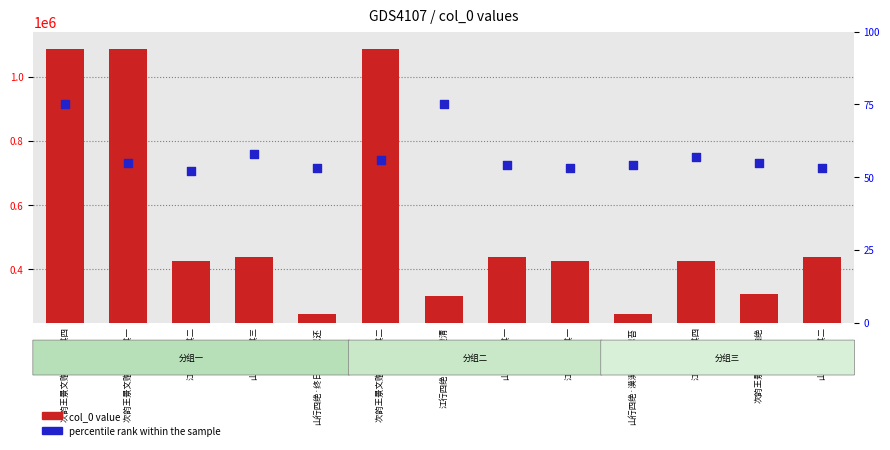

What are all the series names shown in the legend?

col_0 value, percentile rank within the sample